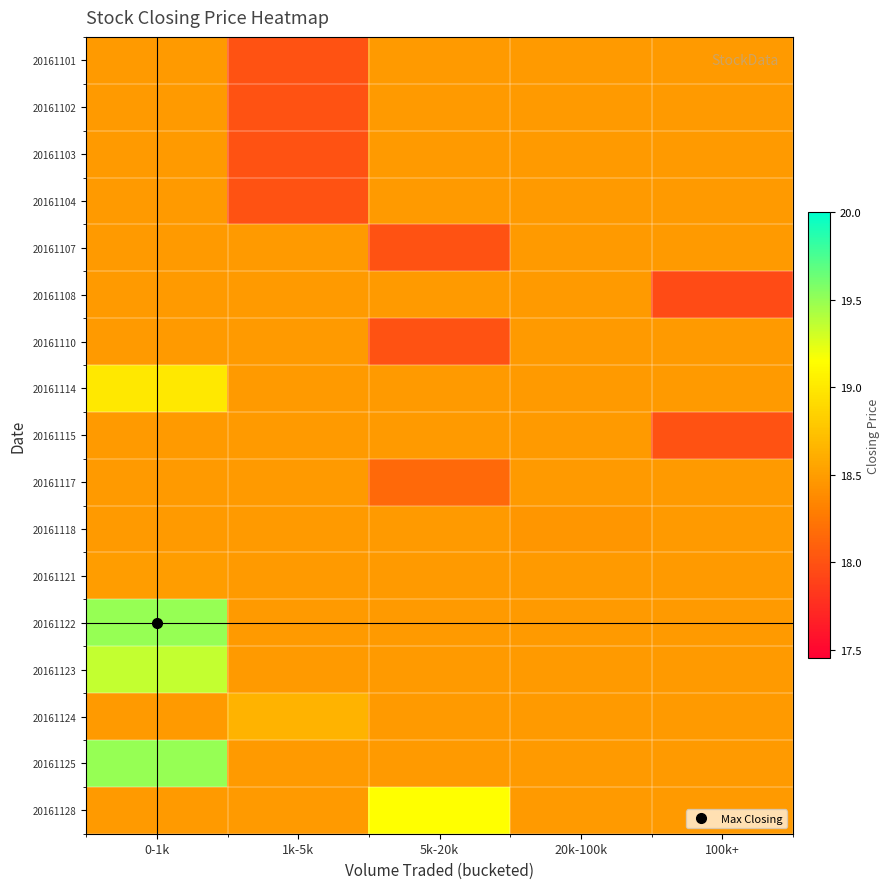

Which label corresponds to the smallest value in the chart?

100k+